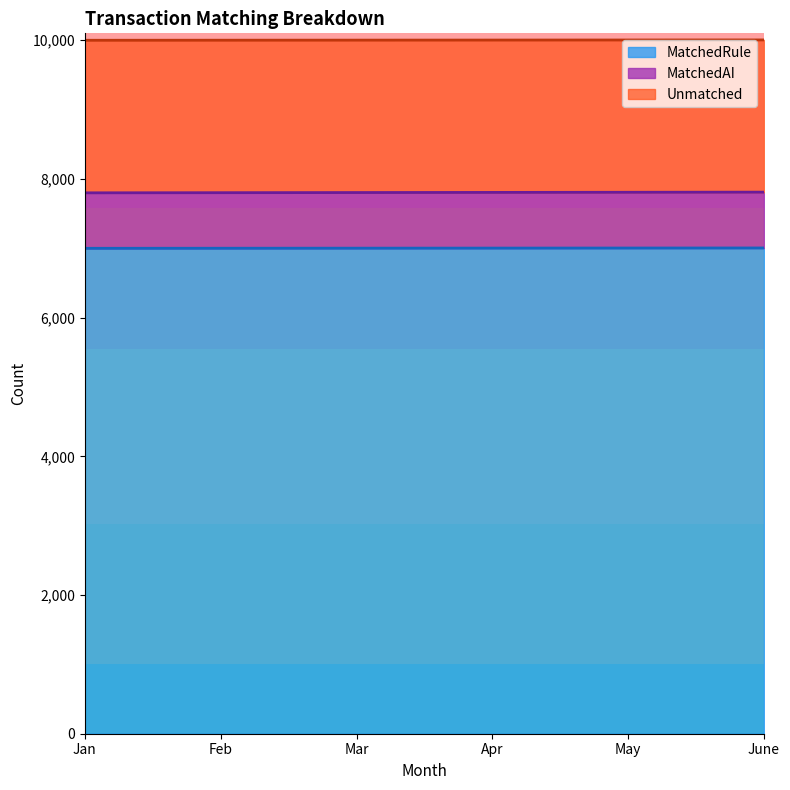

Reading right to left, transcribe all the data shown in this chart.

MatchedRule: 7005	7004	7003	7002	7001	7000
MatchedAI: 7810	7808	7806	7804	7802	7800
Unmatched: 10005	10004	10003	10002	10001	10000